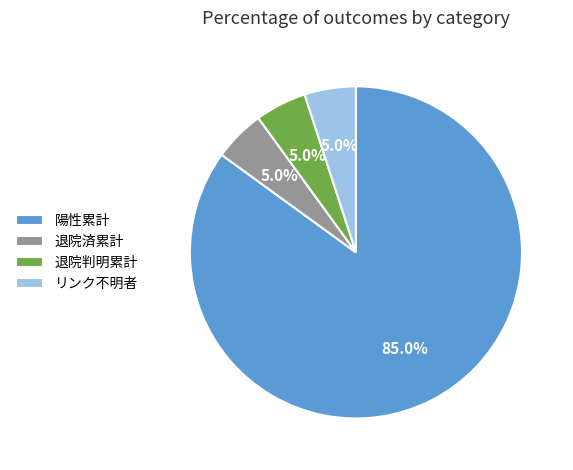

The 退院済累計 slice represents 38% of the pie. True or false?

False